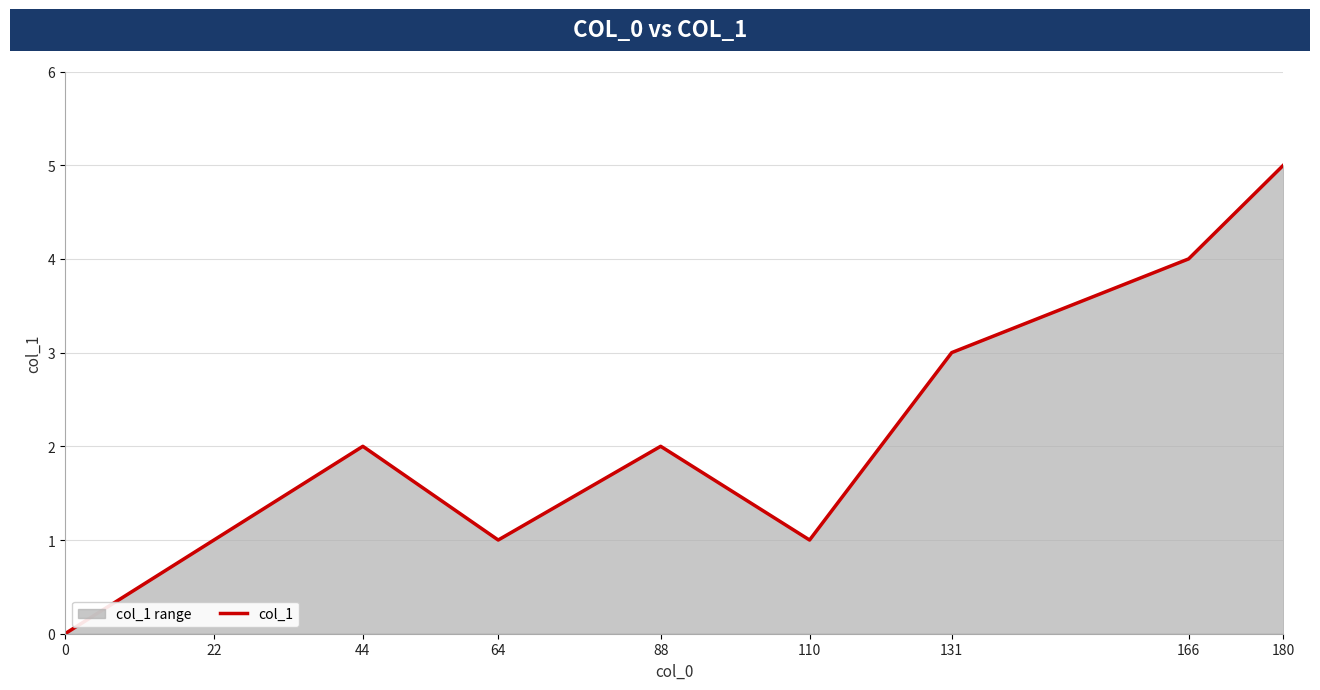

What is the value of the 5th point from the left?

2